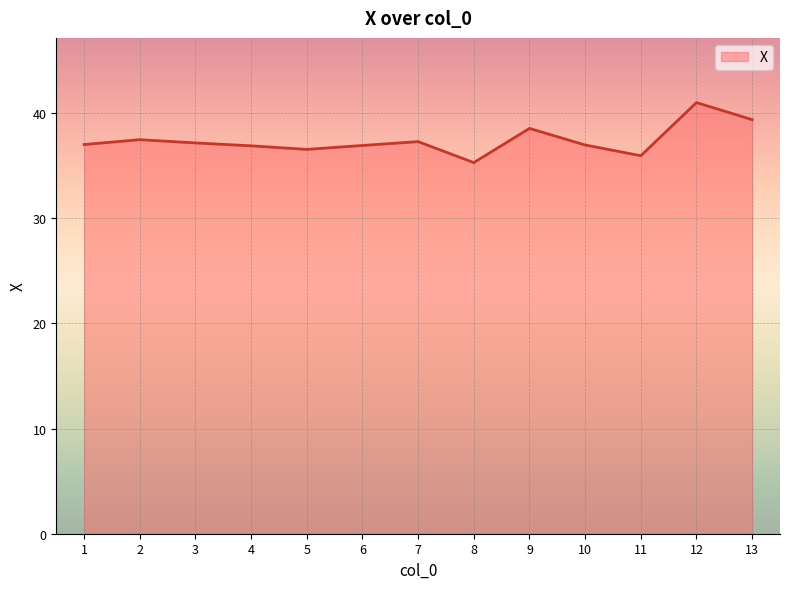

What is the approximate value at 7?

37.3